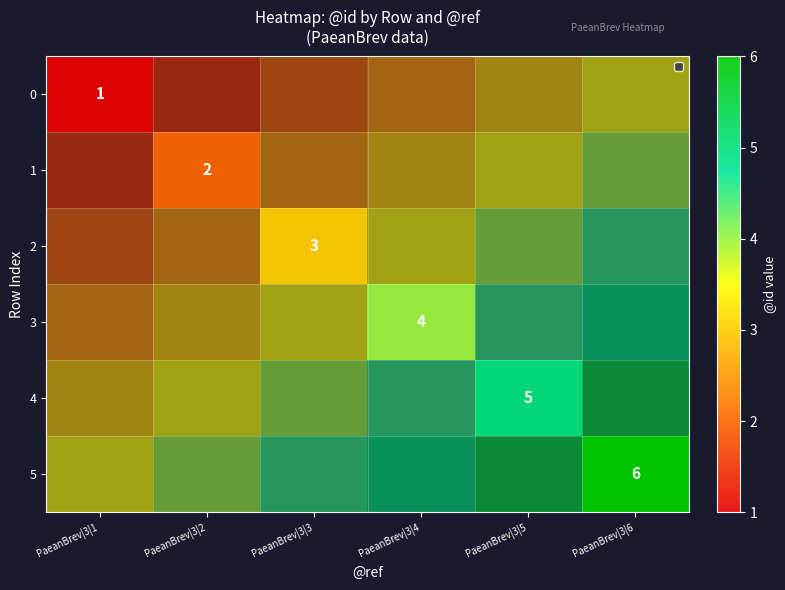

How many categories are shown in the chart?

6